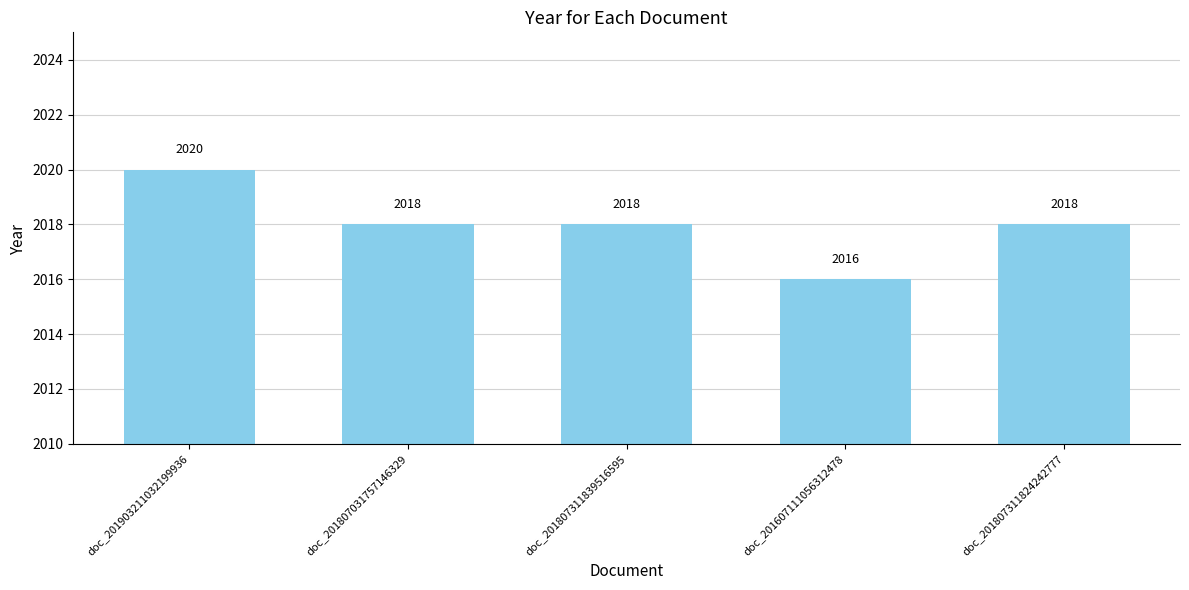

Are the bars horizontal?

No